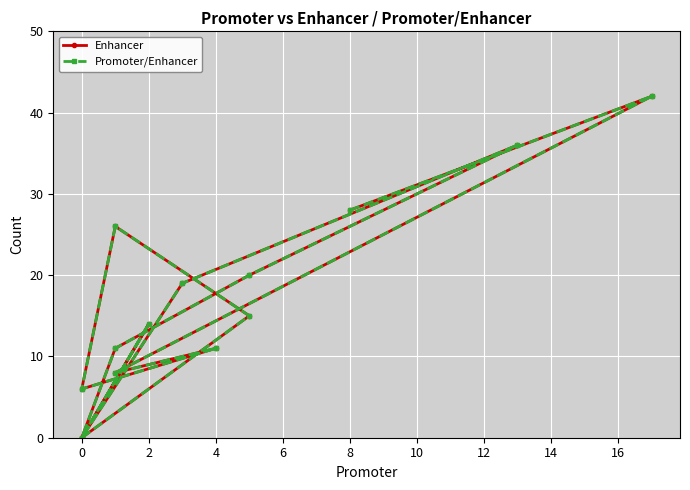

What is the difference between the maximum and minimum values in the Promoter/Enhancer series?

42